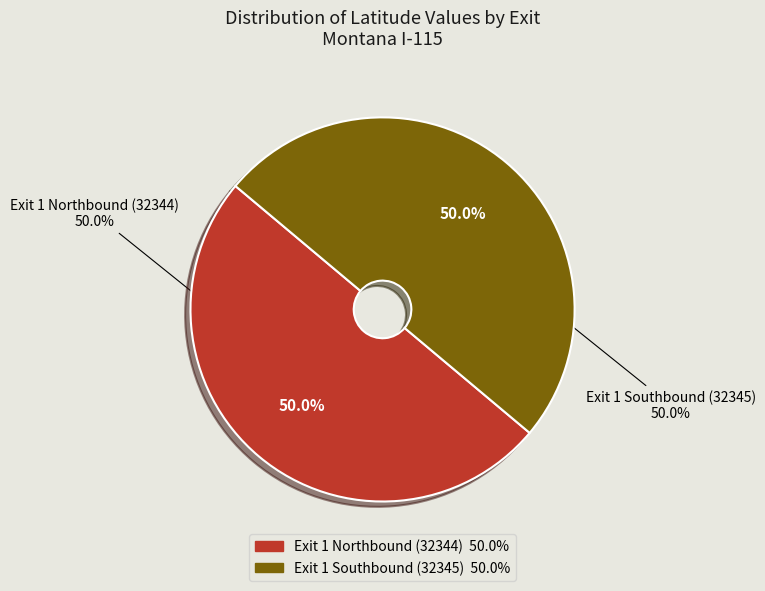

Count the number of slices in the pie.

2